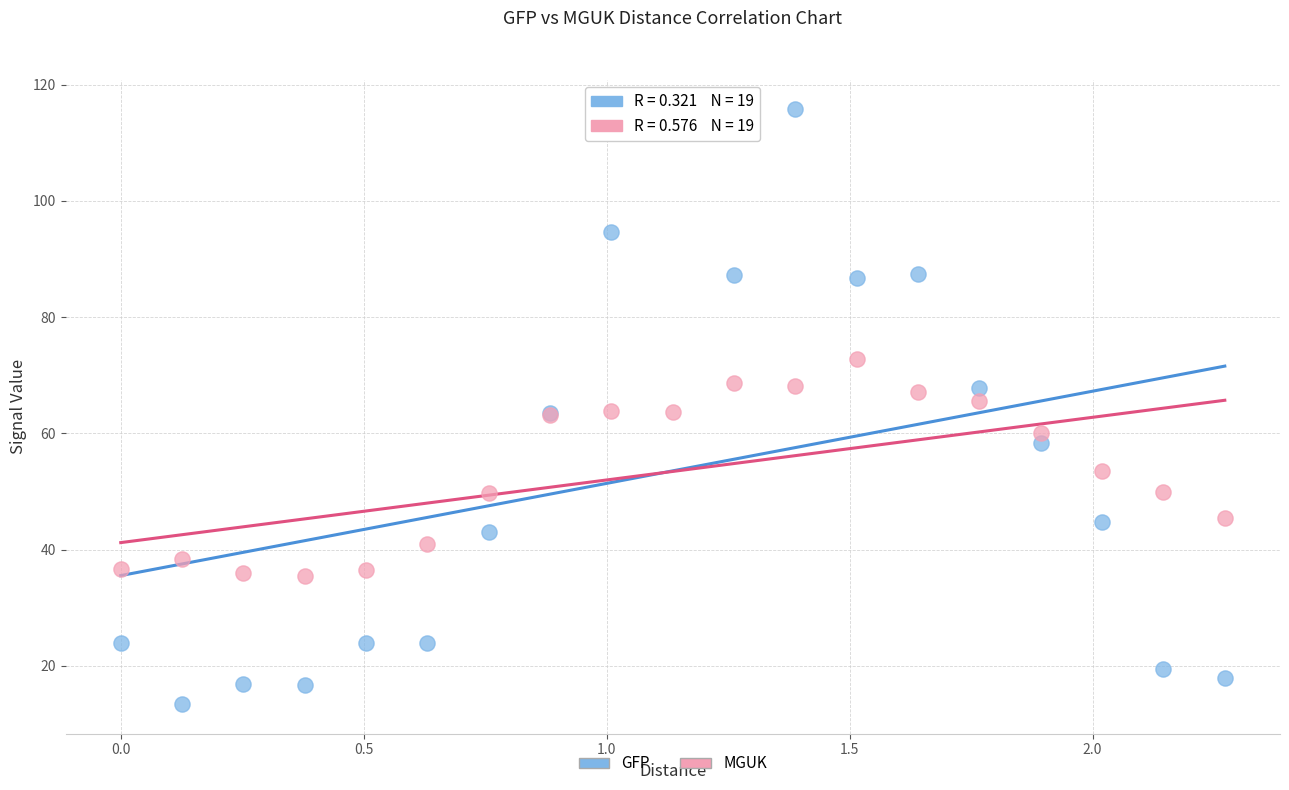

Which series reaches the maximum Y coordinate?

GFP